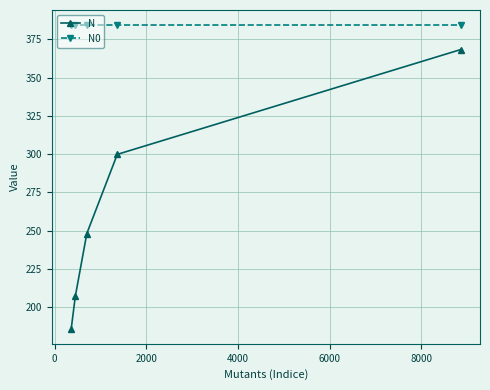

List the series in order of their overall mean, lowest first.

N, N0